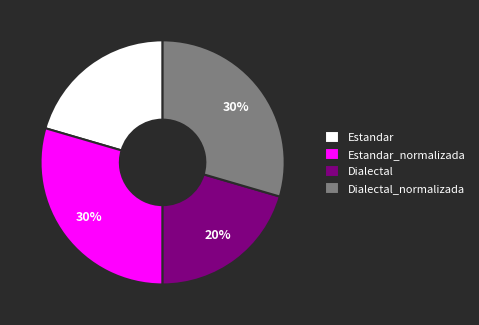

Which has a higher value, Dialectal or Dialectal_normalizada?

Dialectal_normalizada